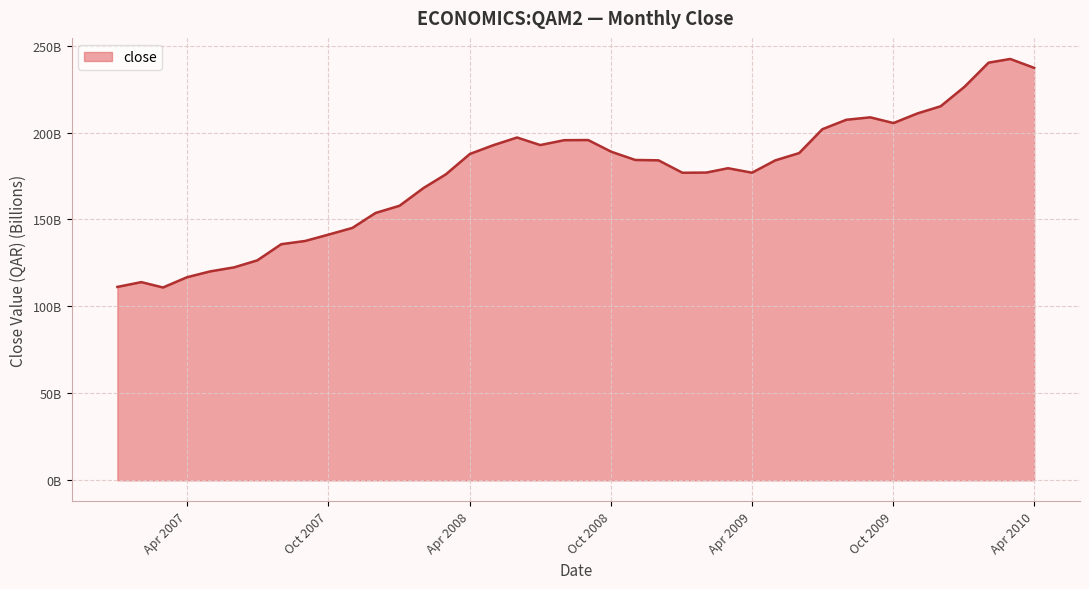

Is this an area chart (filled region under the line)?

Yes